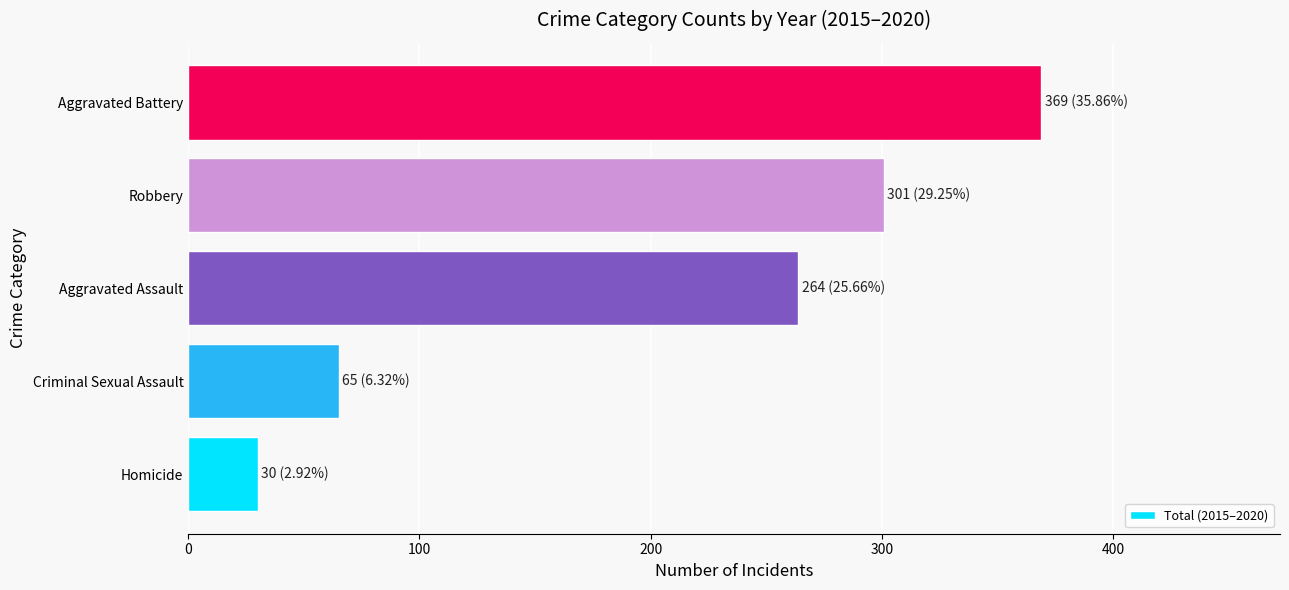

At which label is the value closest to 199?

Aggravated Assault